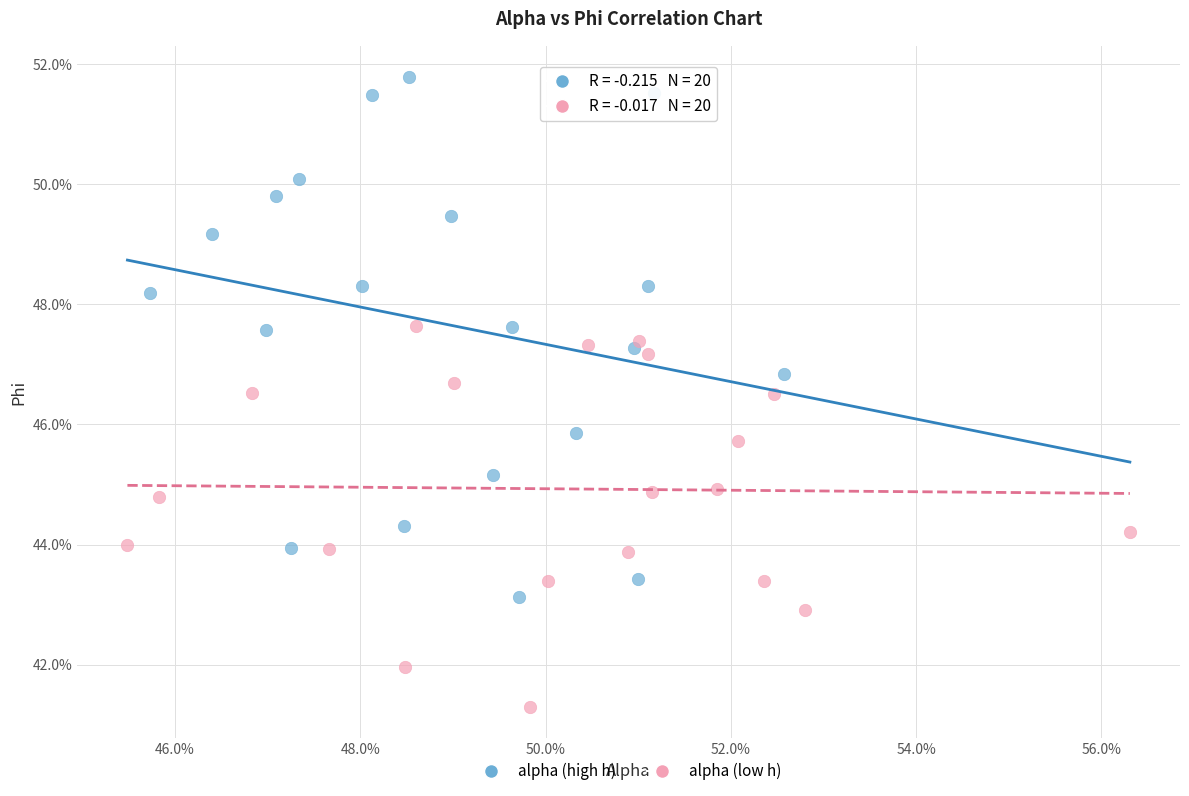

Which series contains the lowest Y value?

alpha (low h)